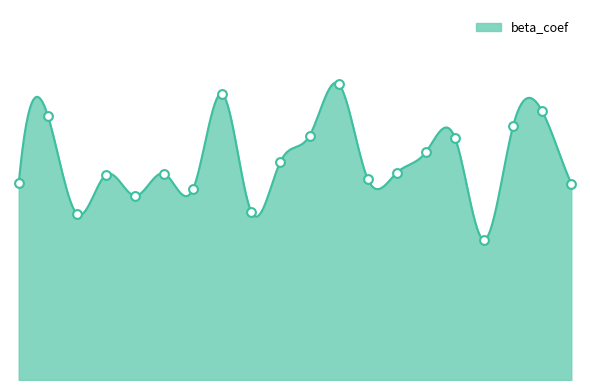

Which has a higher value, 10 or 8?

10